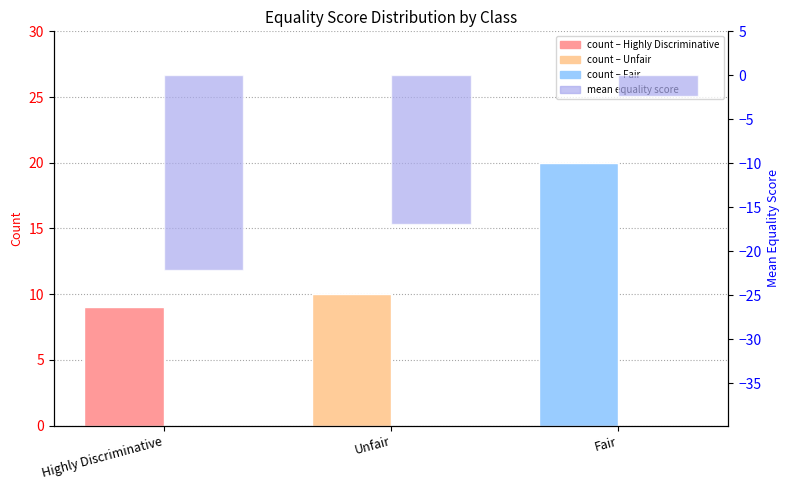

How many bars are there in each group?

2